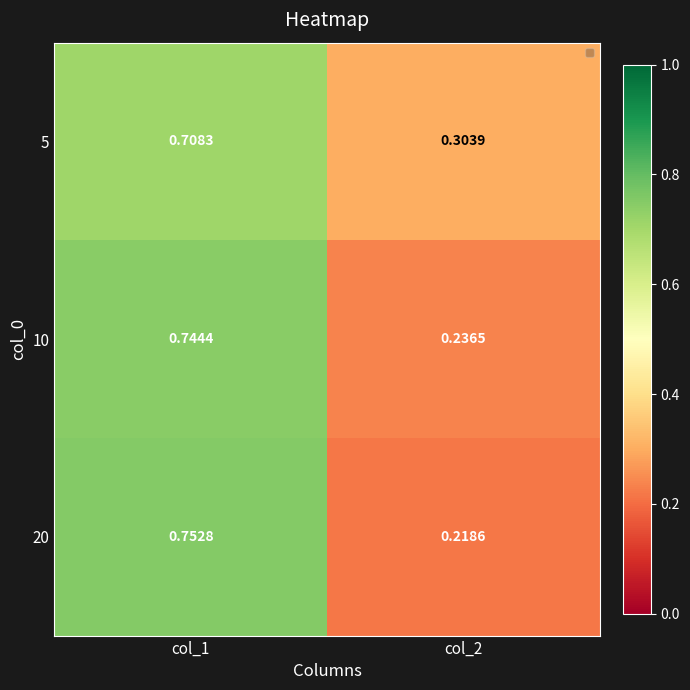

Rank the series by their average value, from lowest to highest.

20, 10, 5